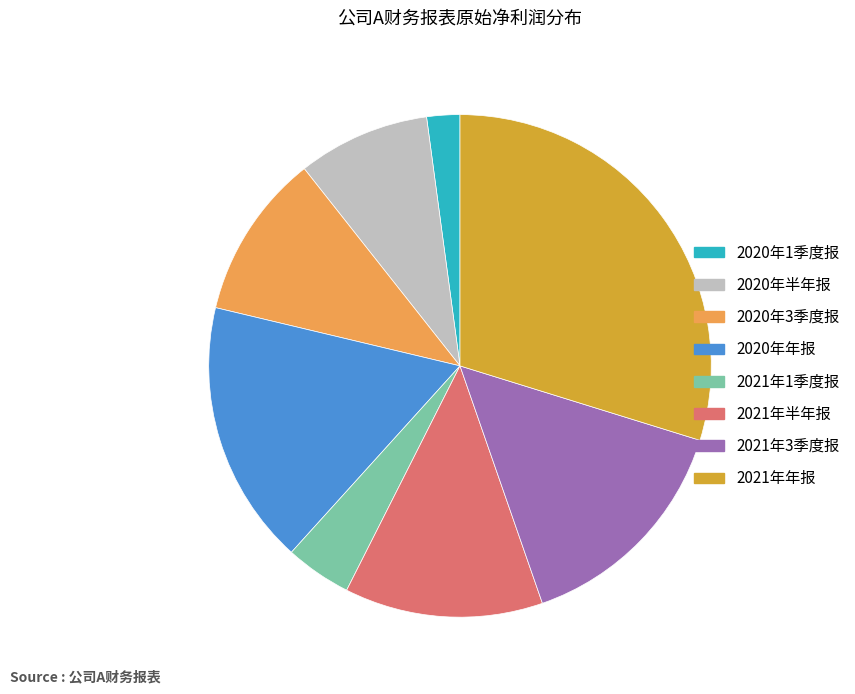

Does 2021年半年报 account for over 50% of the chart?

No